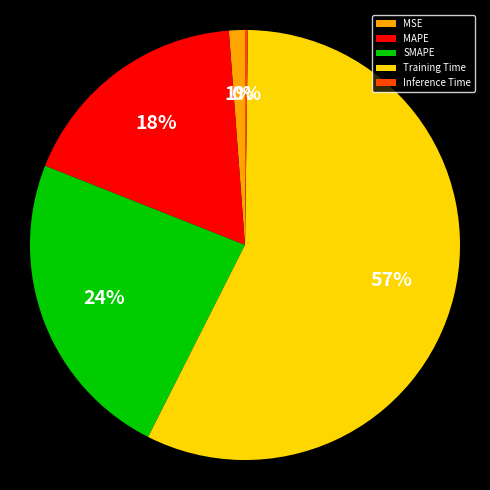

To the nearest percent, what portion does MAPE represent?

18%